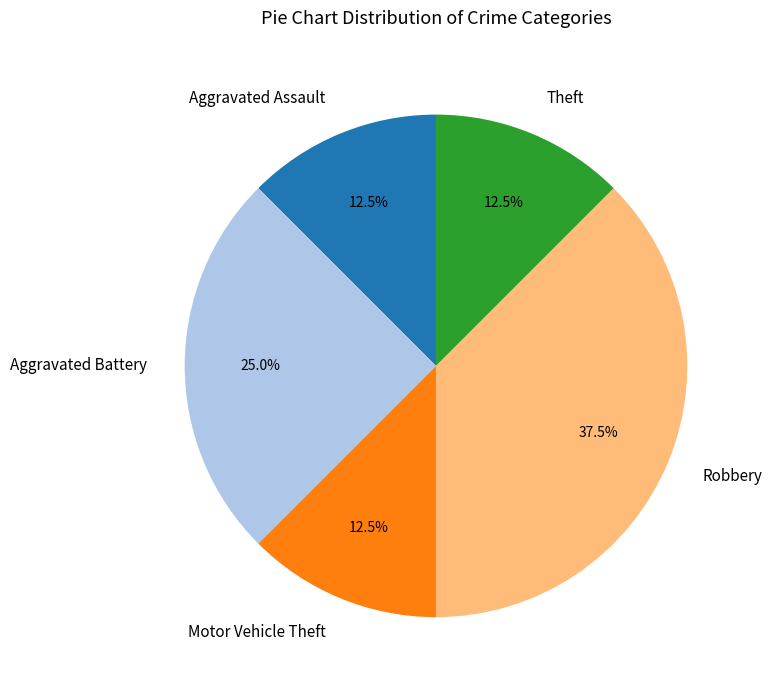

What is the total percentage of Aggravated Battery and Motor Vehicle Theft?

37.5%